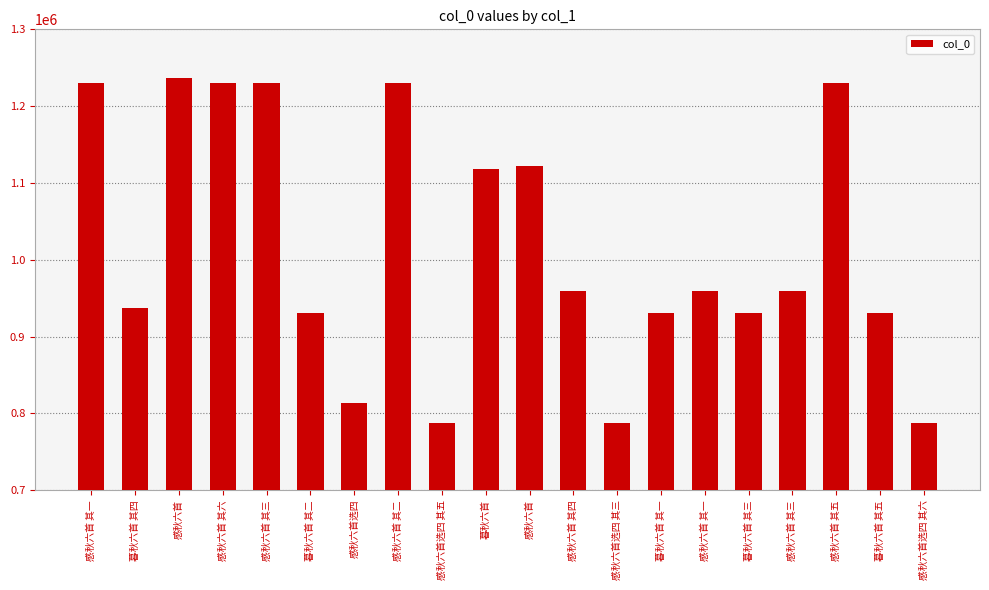

True or false: the data shows 174413 at 感秋六首选四 其五.

False